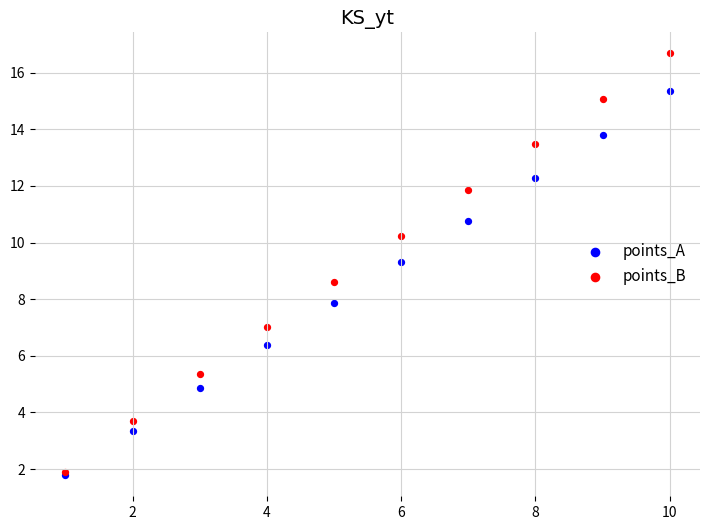

What are all the series names shown in the legend?

points_A, points_B